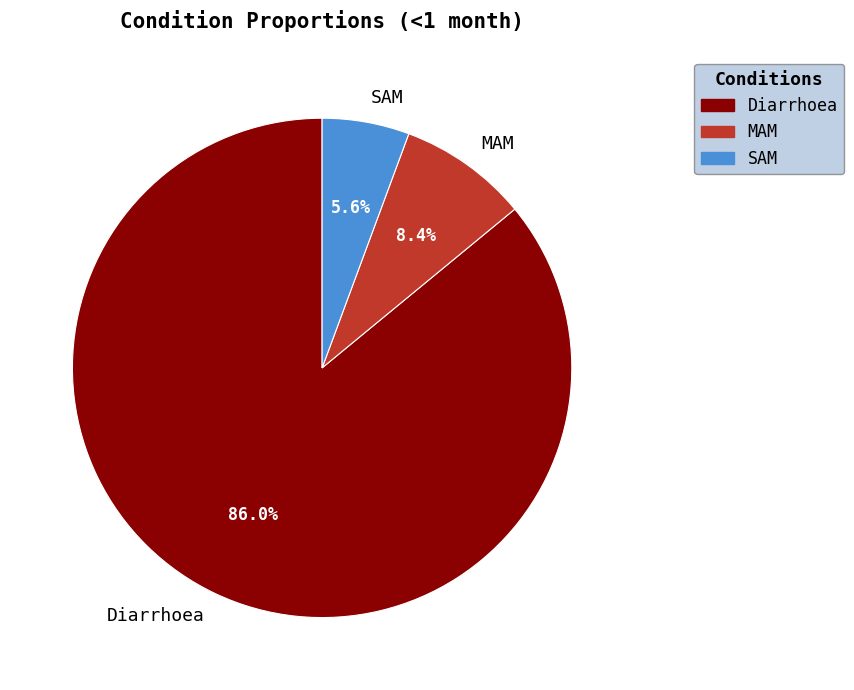

To the nearest percent, what is the average slice percentage?

33%